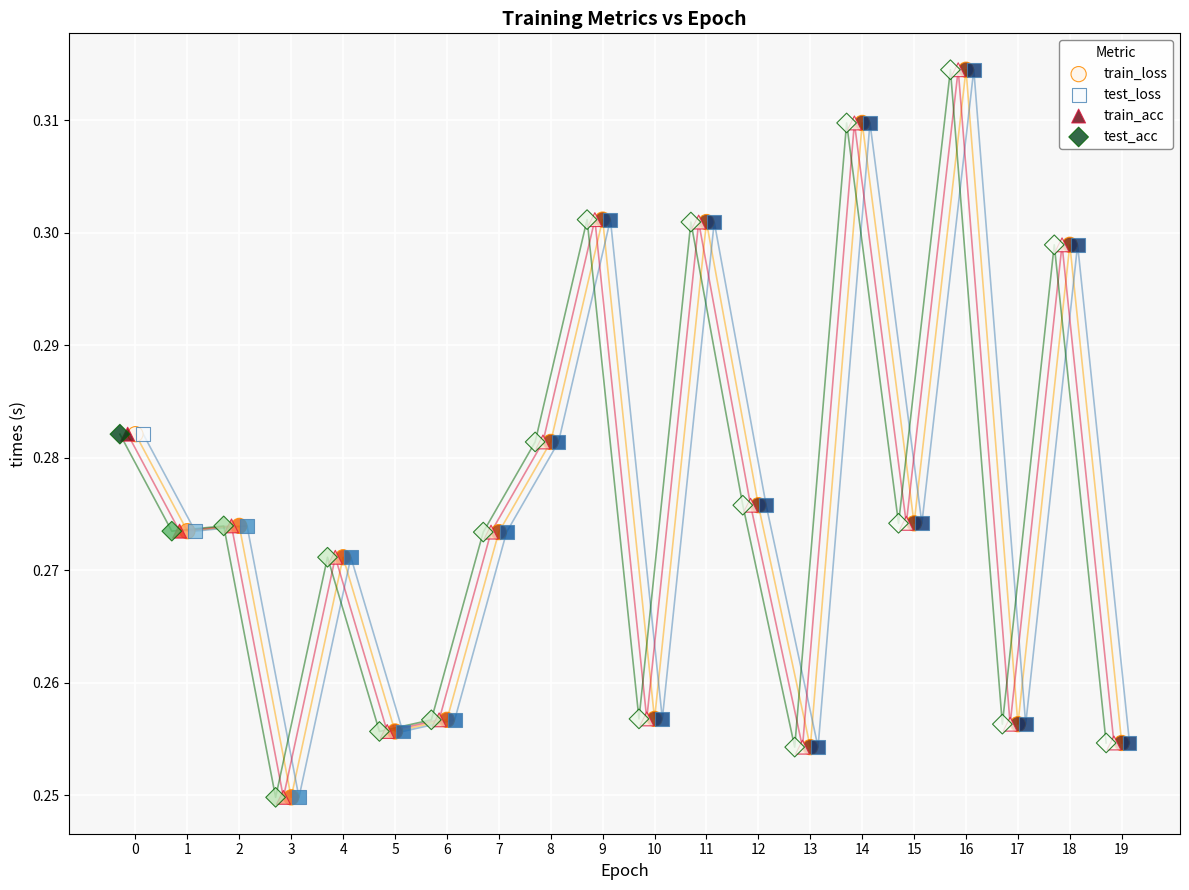

What are all the series names shown in the legend?

train_loss, test_loss, train_acc, test_acc